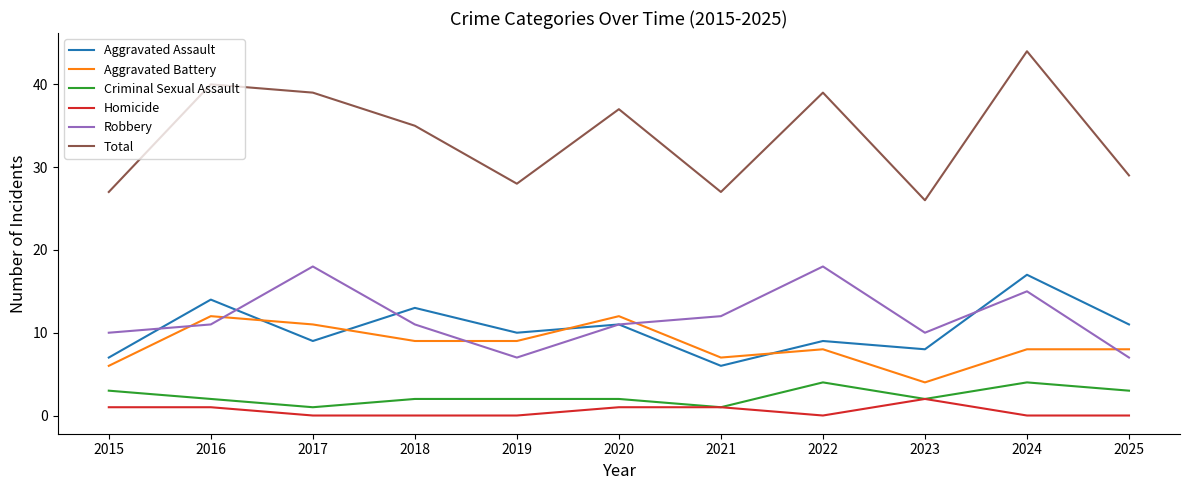

True or false: Aggravated Assault and Total cross at least once.

False